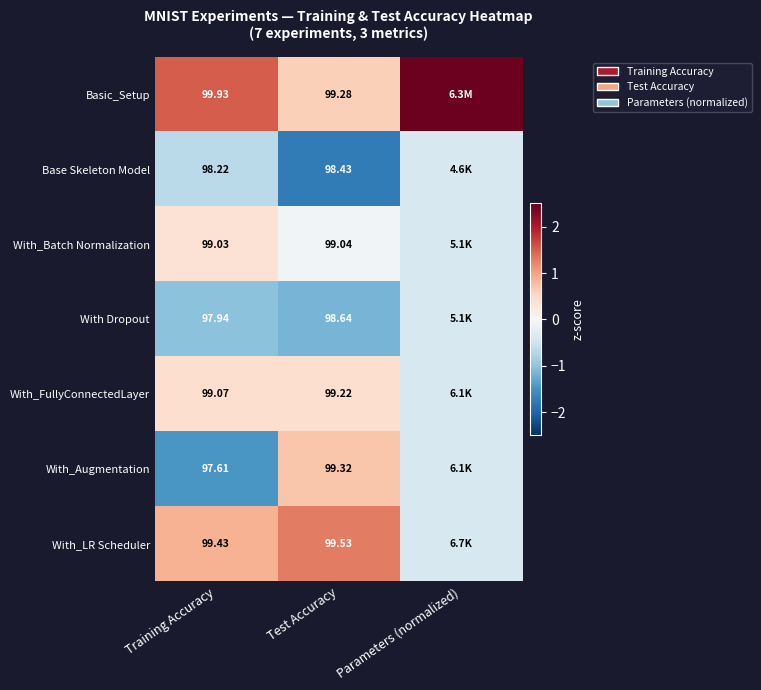

Is the value of Basic_Setup at Test Accuracy greater than the value of With_FullyConnectedLayer at Training Accuracy?

Yes